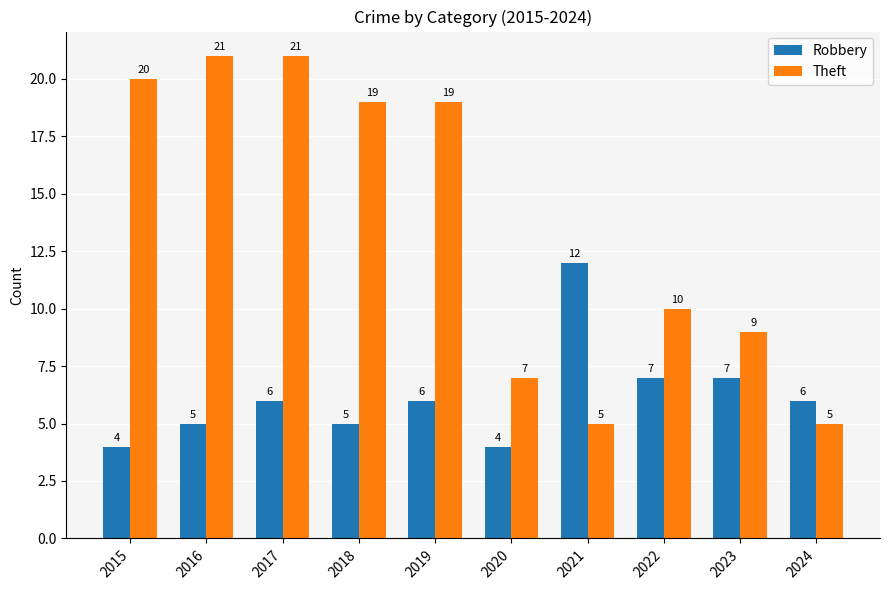

Count the number of categories in the chart.

10